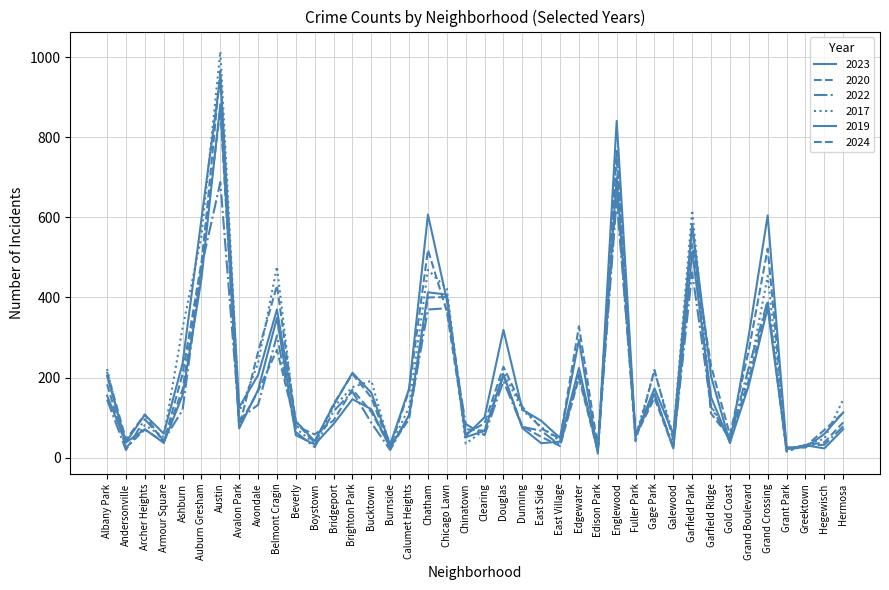

Where is 2024 nearest to the value 444?

Belmont Cragin